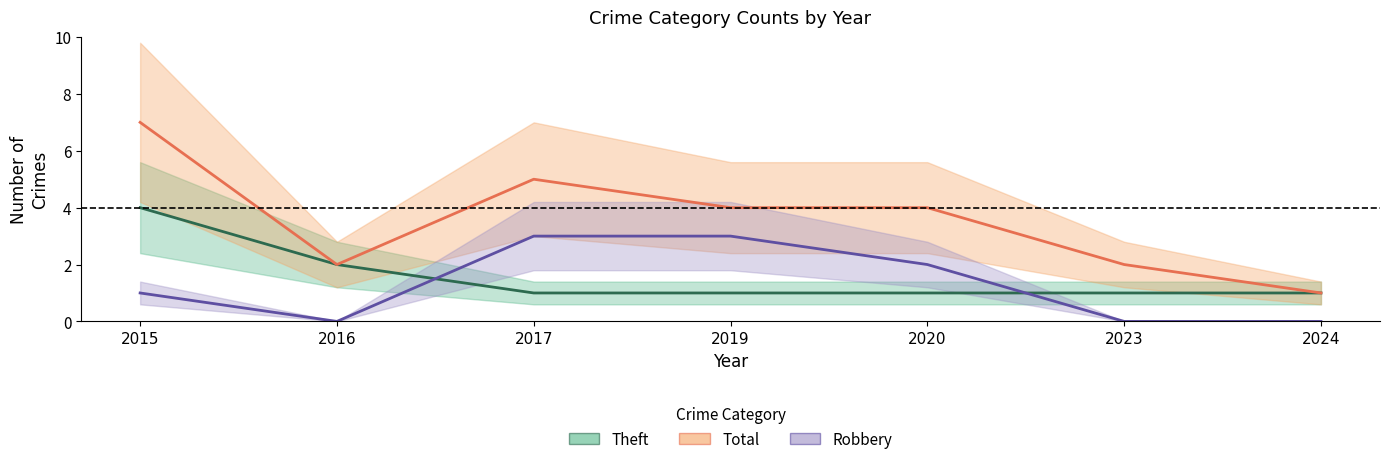

Rank the categories by Robbery value from lowest to highest.

2016, 2023, 2024, 2015, 2020, 2017, 2019